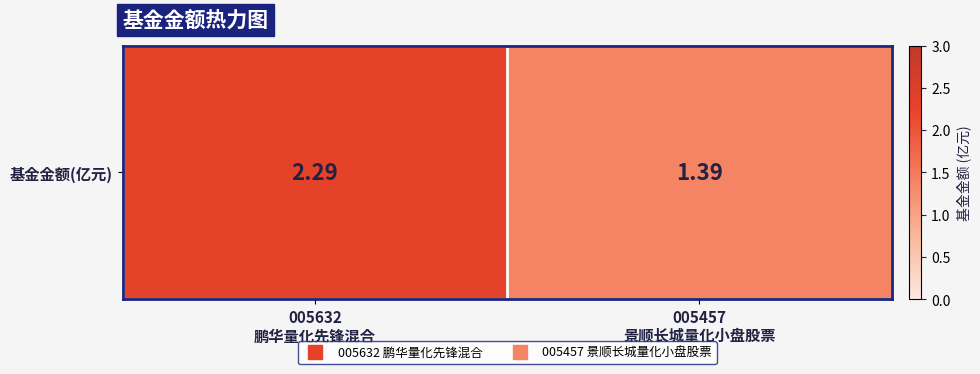

Rank the categories by value from highest to lowest.

005632
鹏华量化先锋混合, 005457
景顺长城量化小盘股票